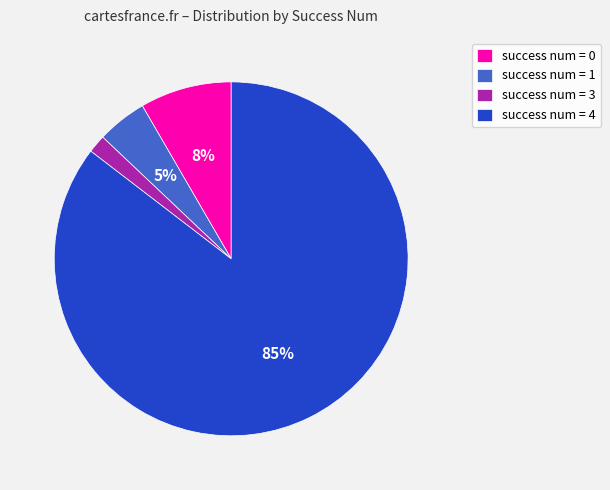

Rank the categories by value from lowest to highest.

success num = 3, success num = 1, success num = 0, success num = 4